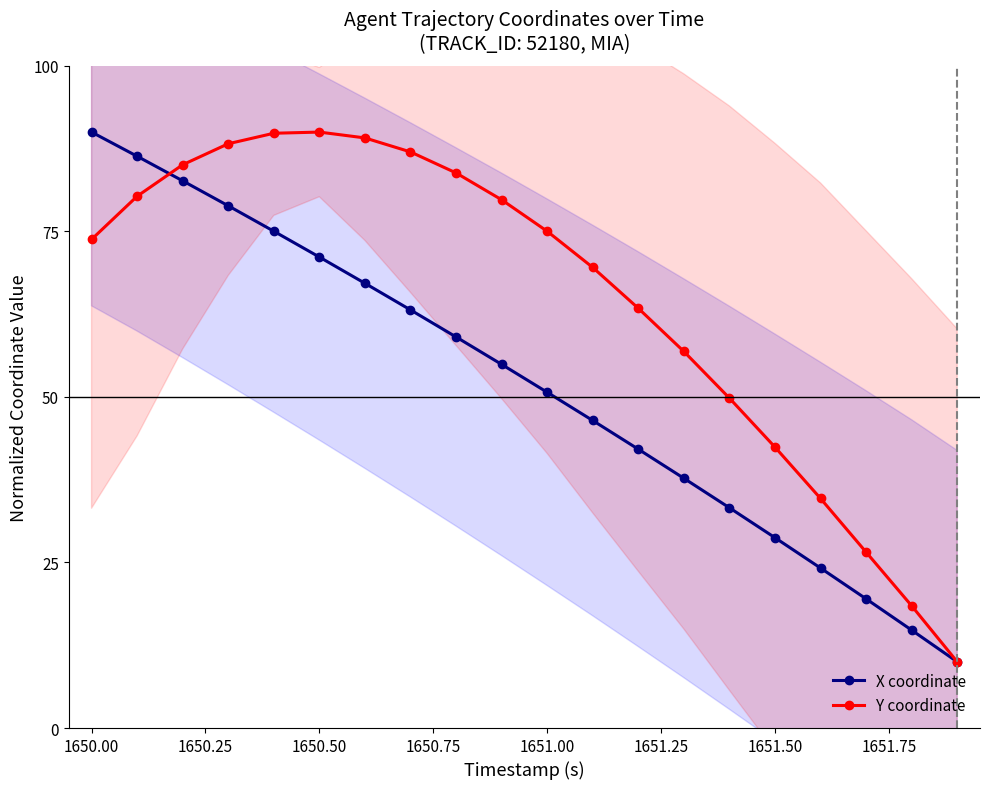

What is the lowest value of the Y coordinate series?

10.0